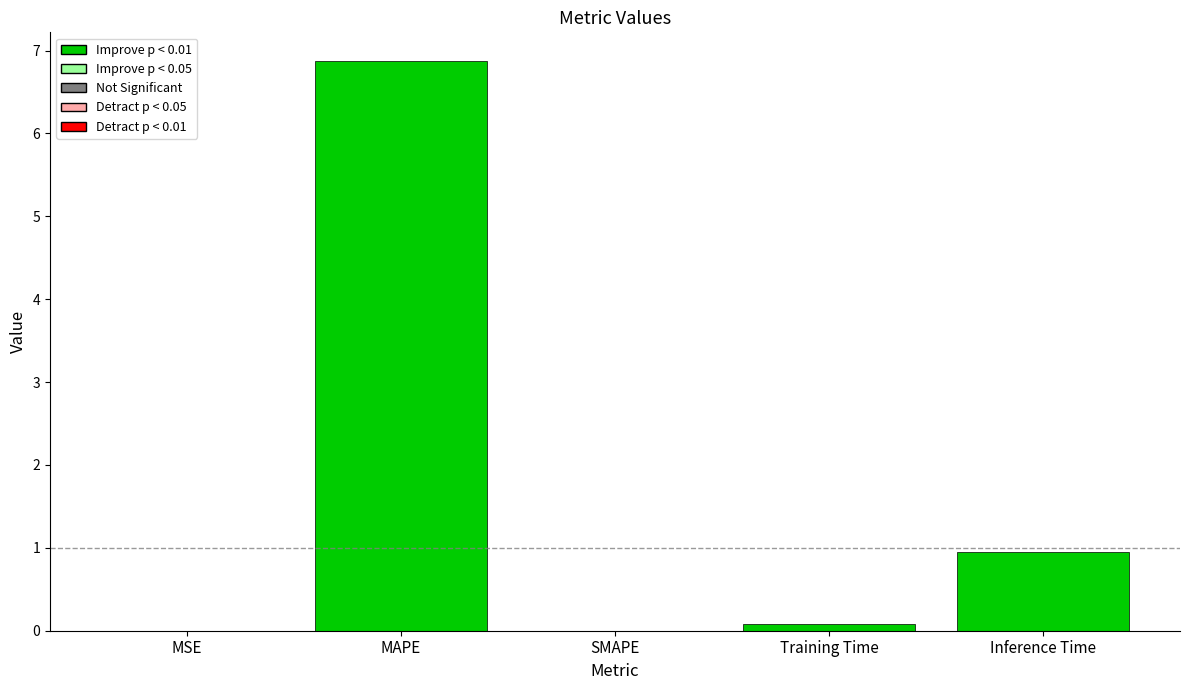

What is the difference between the values at MSE and MAPE?

6.9